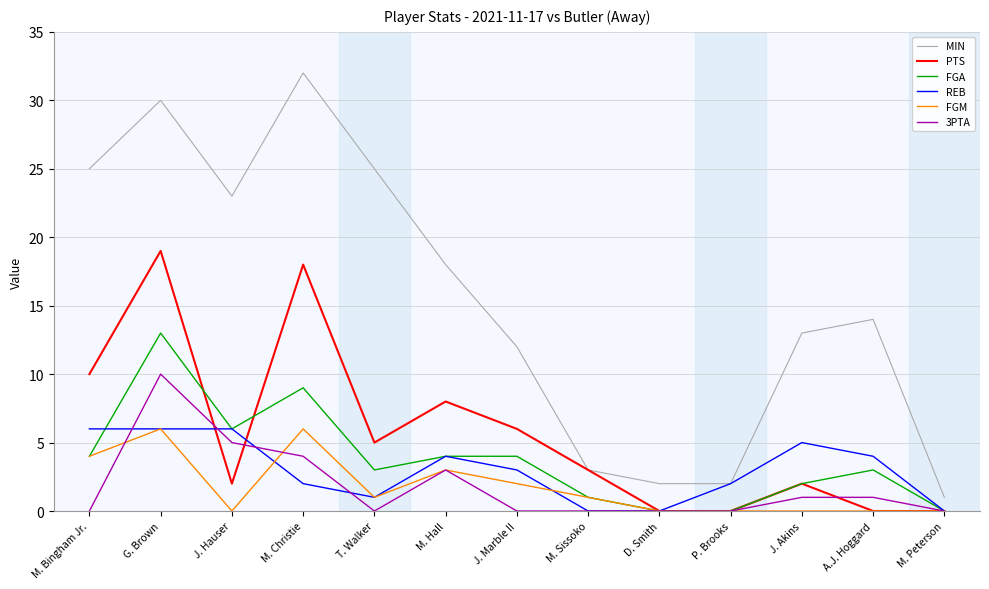

What position from the right is M. Sissoko?

6